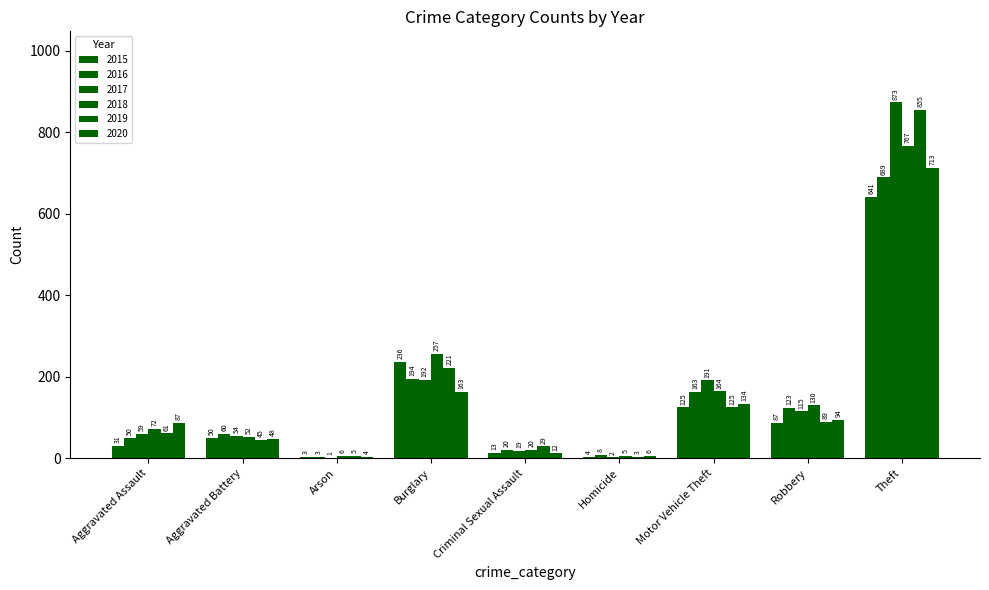

What is the sum of the 2015 values at Robbery and Aggravated Assault?

118